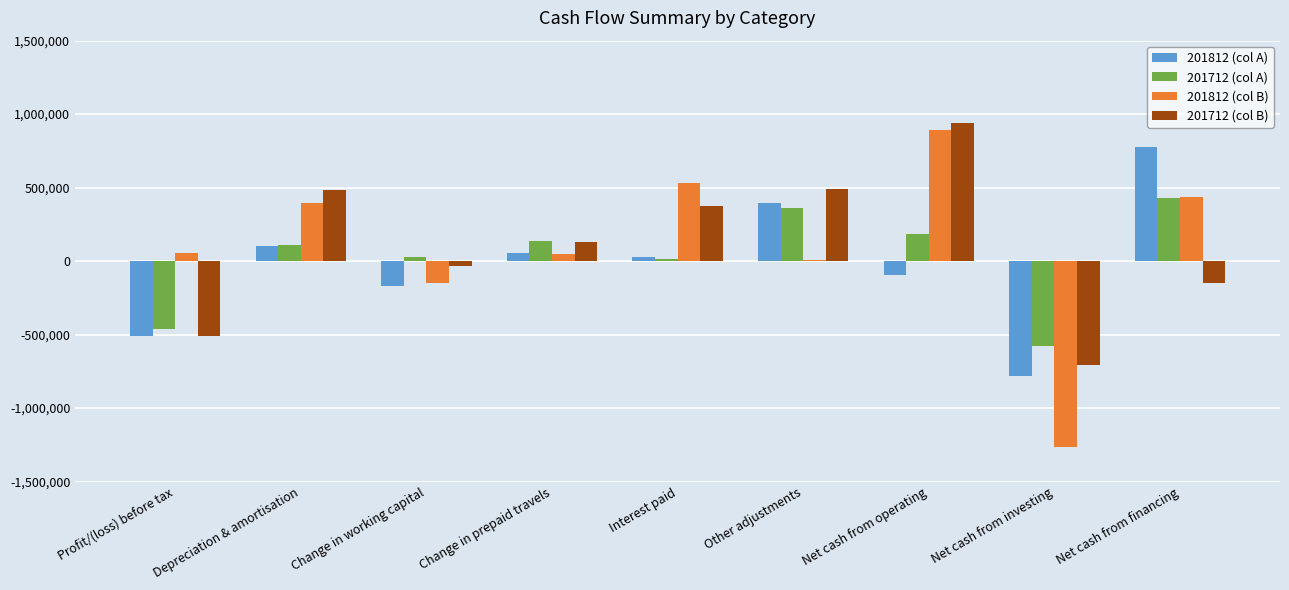

How many categories are shown in the chart?

9